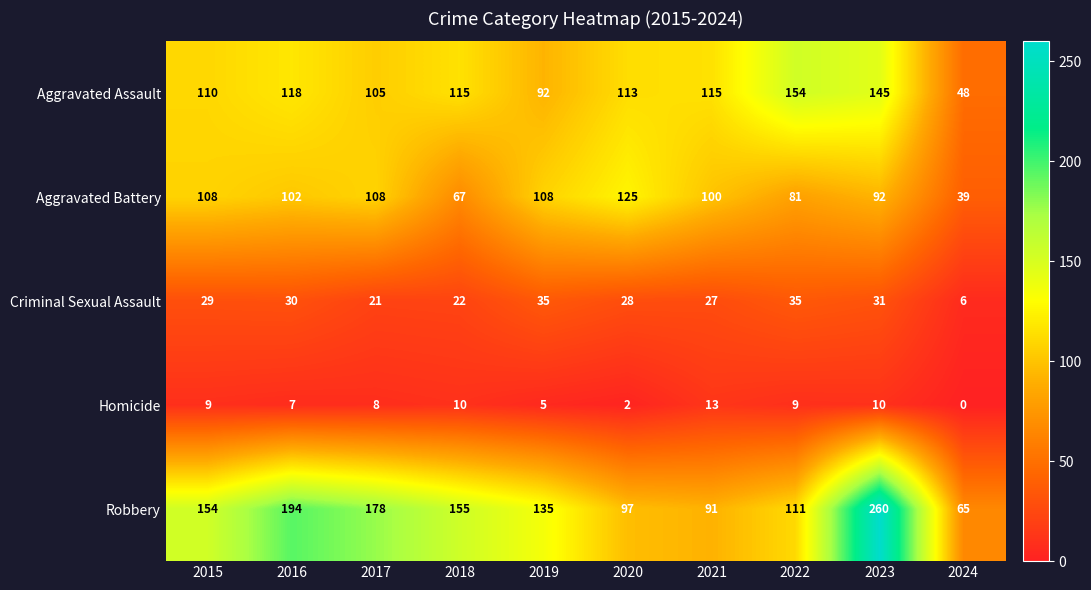

At which category does the chart reach its peak across all series?

2023